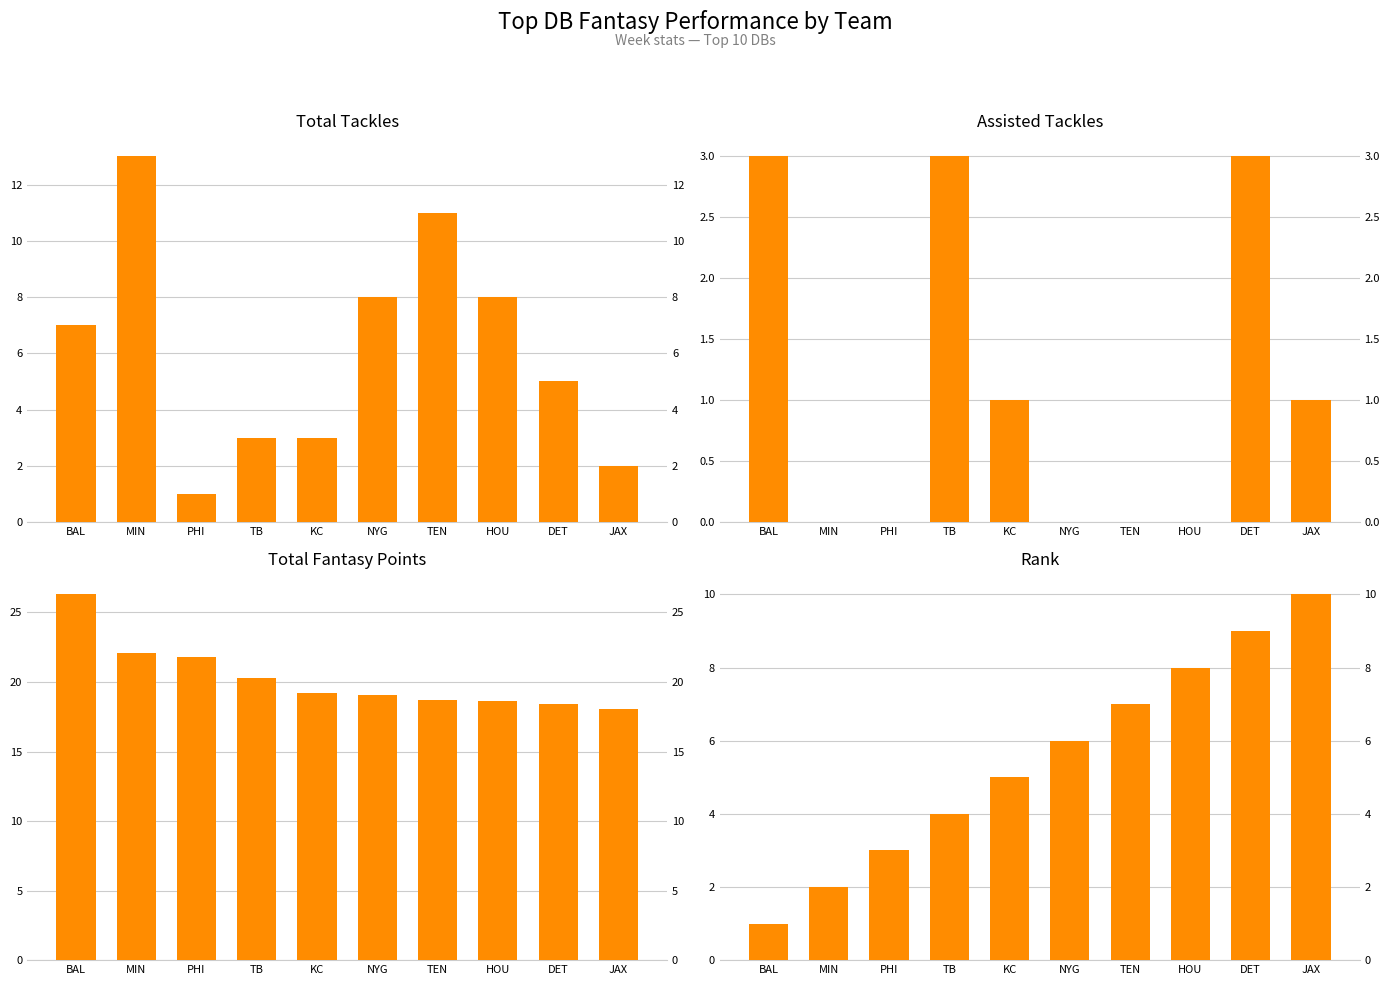

Which category has the highest value in the TacklesAst series?

BAL